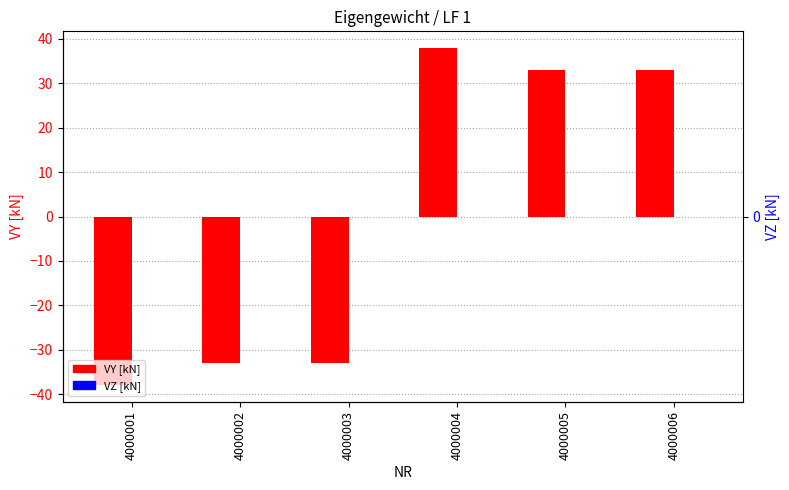

What is the difference between the VY [kN] values at 4000005 and 4000003?

66.1